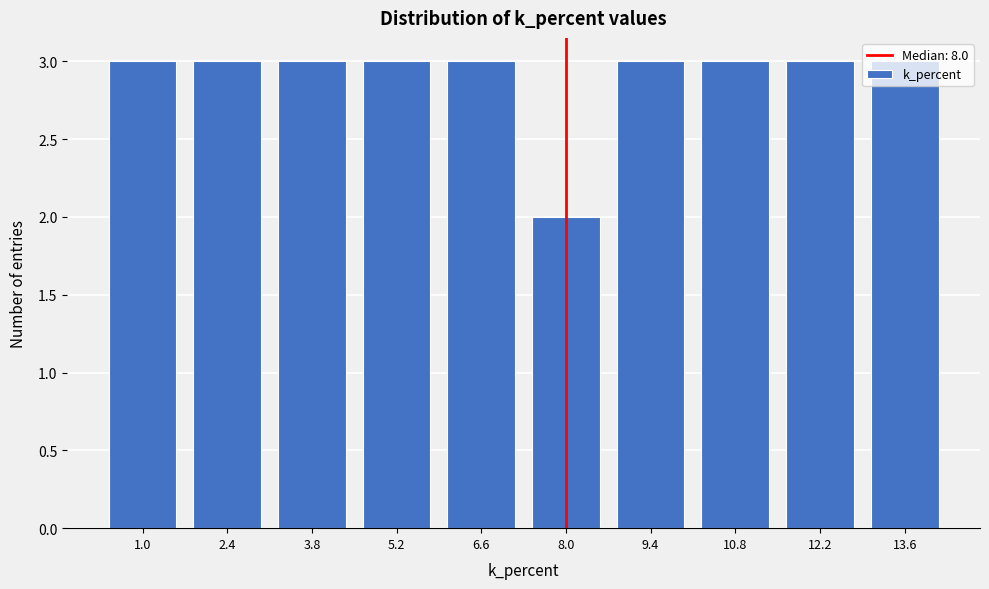

What is the average value?

3